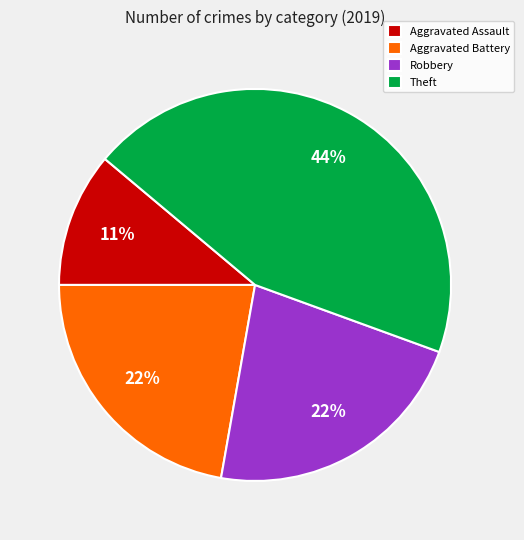

Which category has the smallest portion of the pie?

Aggravated Assault